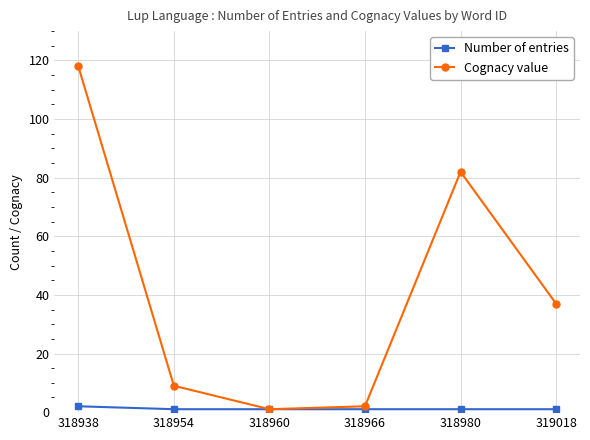

At how many categories does at least one series exceed 32?

3